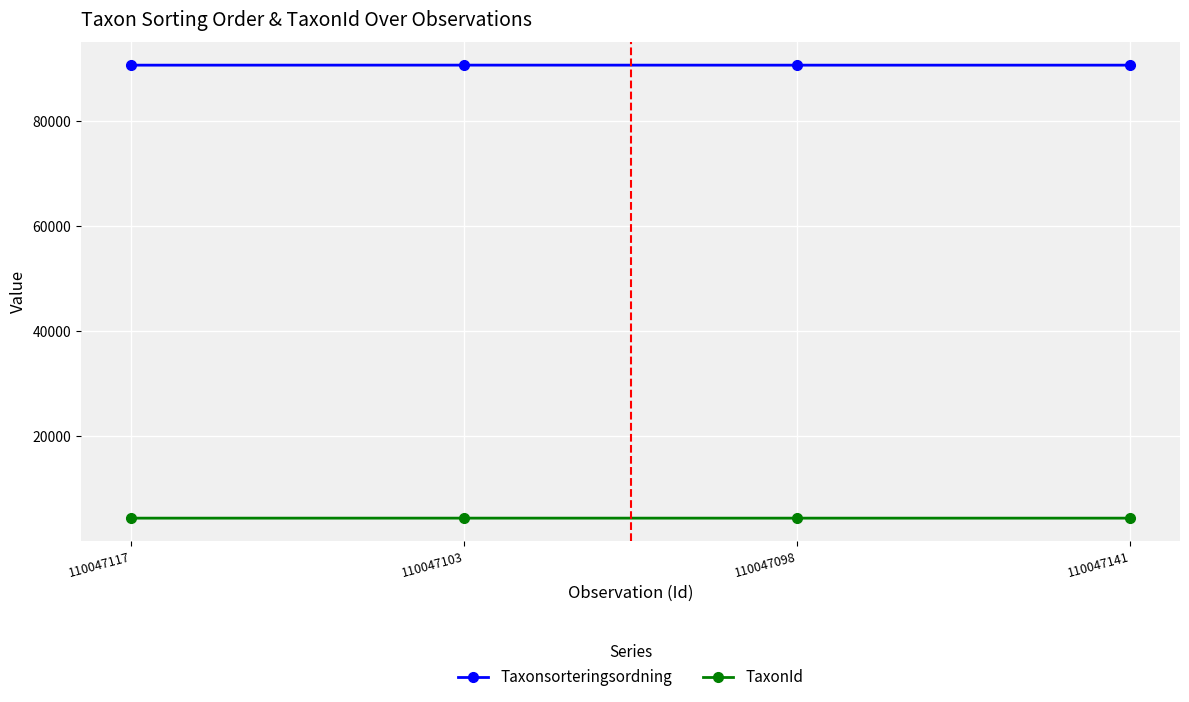

What is the spread (max minus min) of values at 110047103?

86289